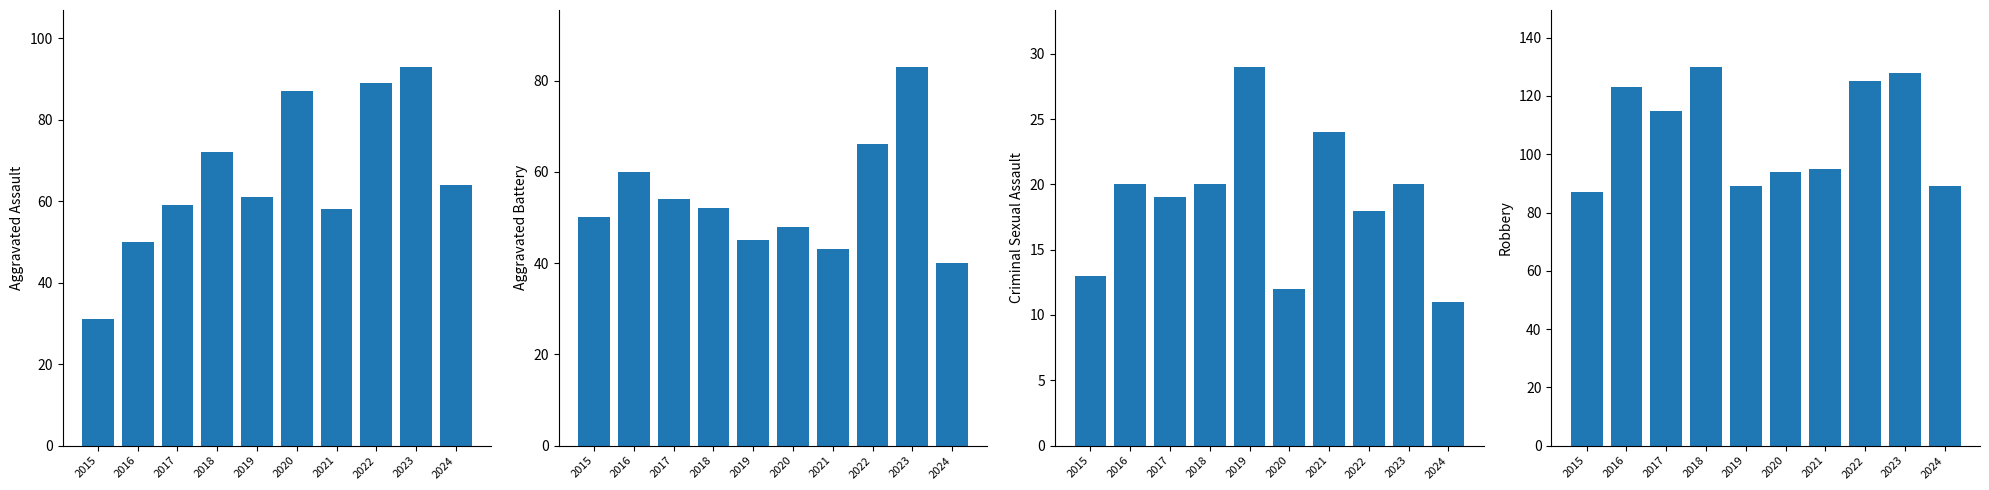

Where does the Criminal Sexual Assault series first go above 20?

2019